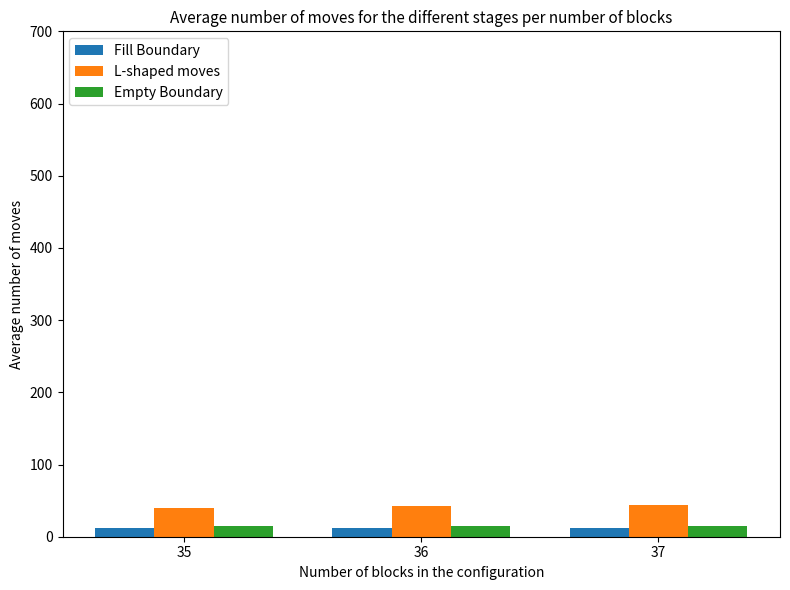

What is the greatest value displayed?

44.2